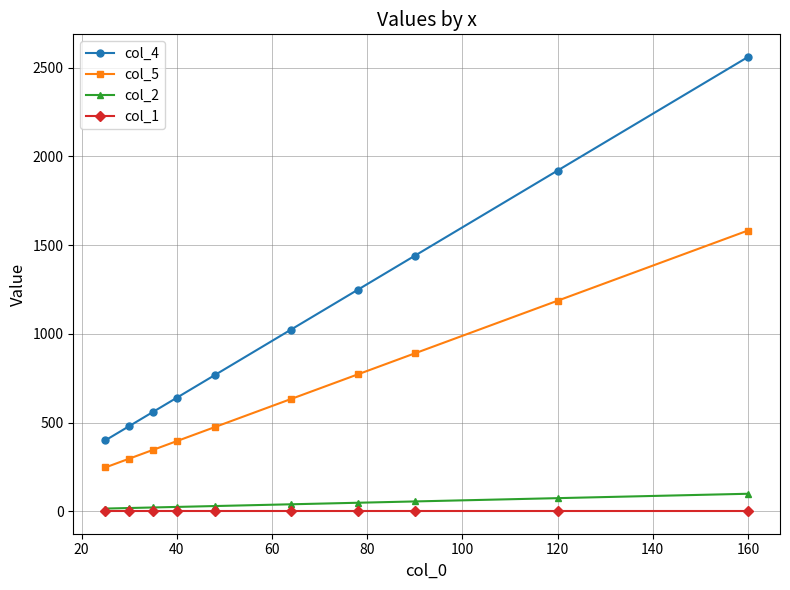

Which series has the largest total across all categories?

col_4